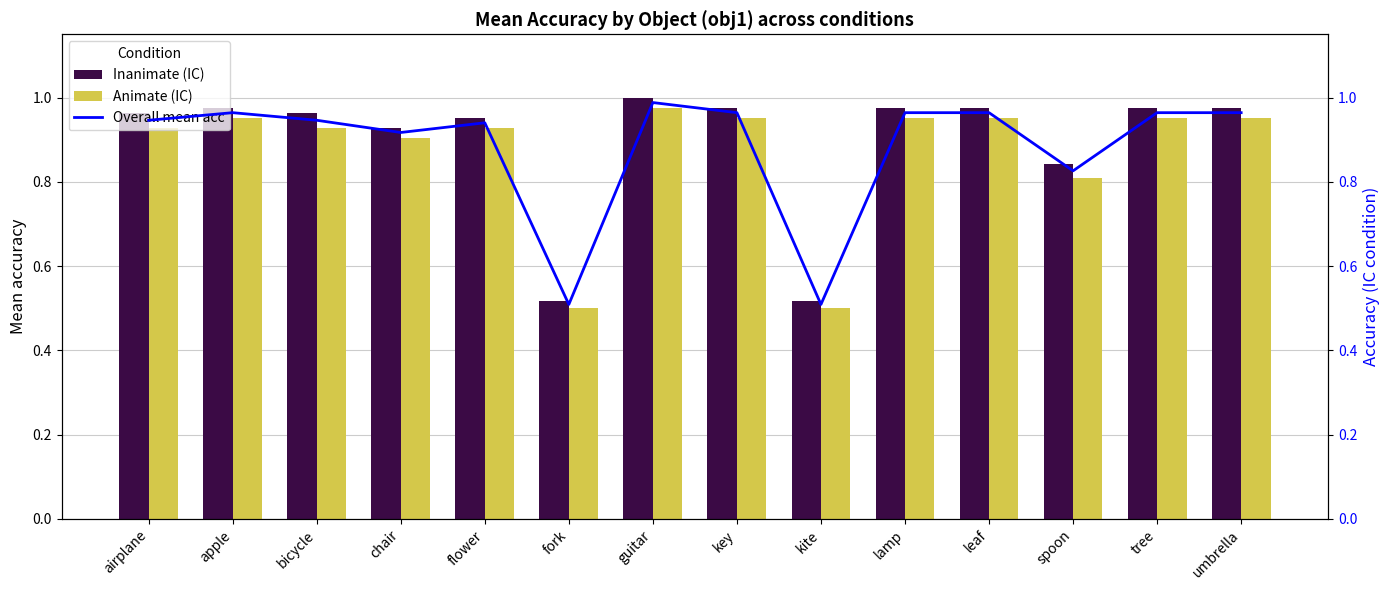

What are all the series names shown in the legend?

Inanimate (IC), Animate (IC), Overall mean acc